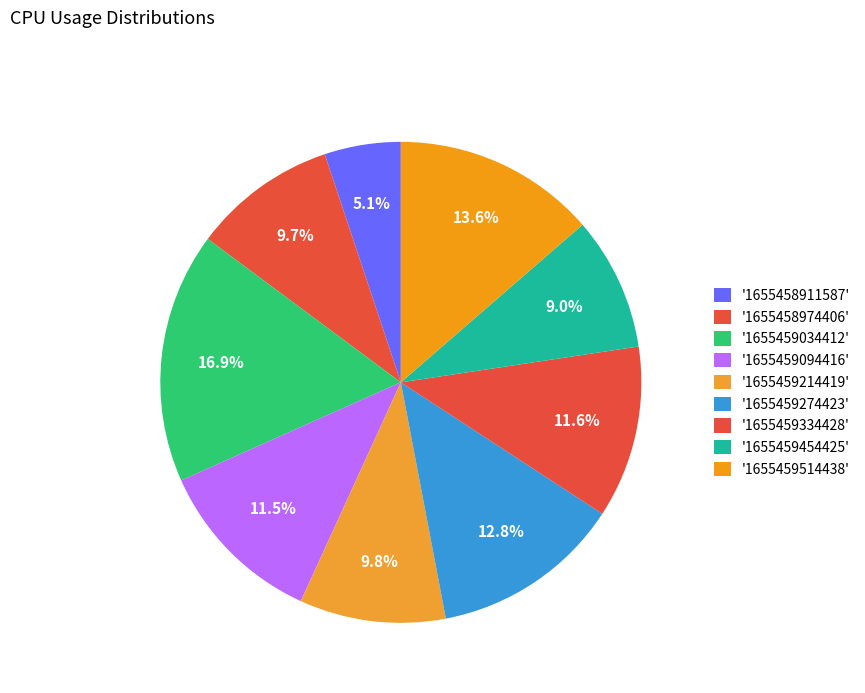

Which slice is the smallest?

1655458911587